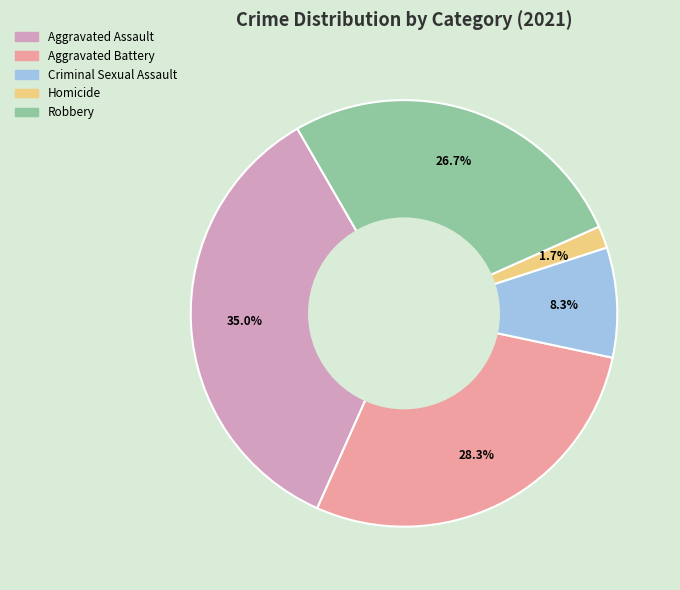

Is there any slice that represents more than half of the pie?

No